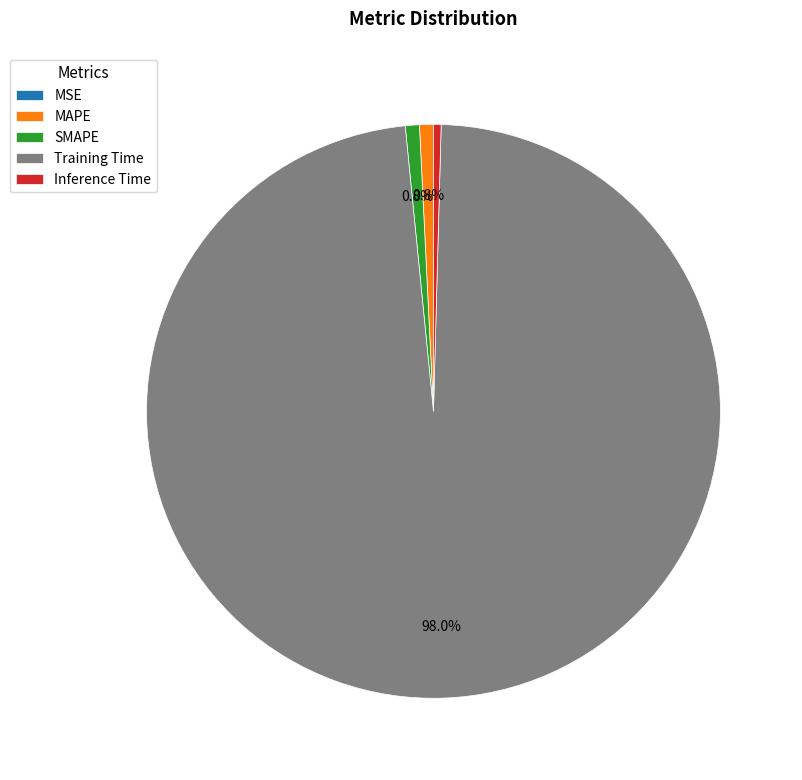

Which slice is the largest?

Training Time